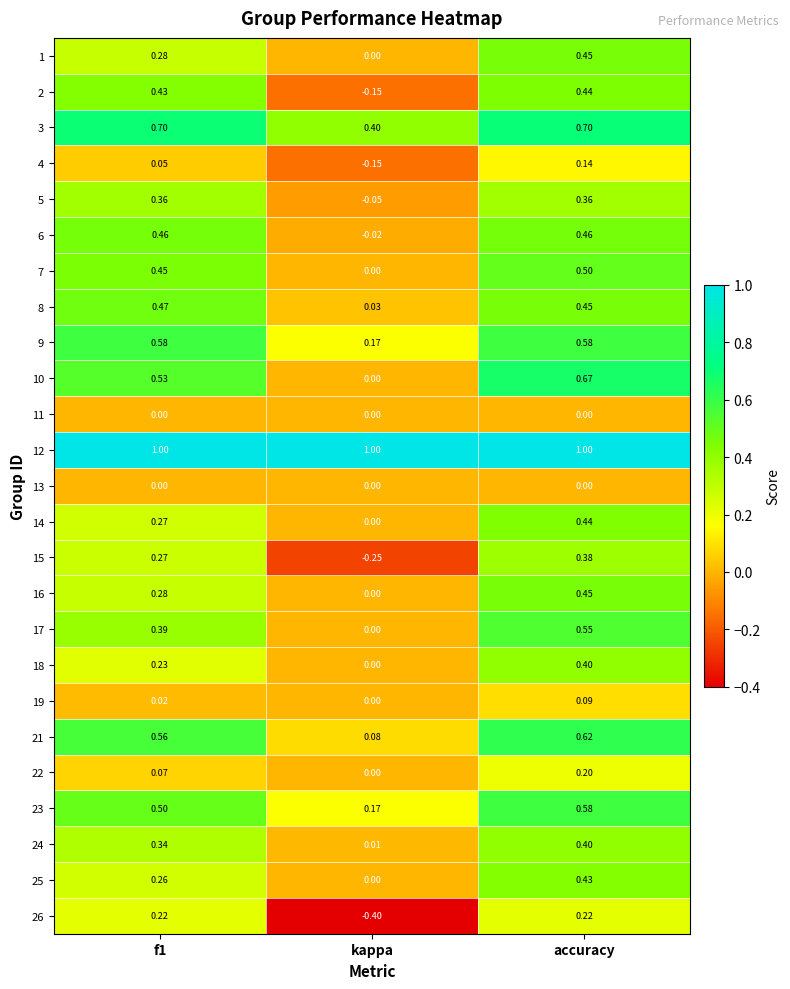

Is the value of 1 at kappa greater than the value of 18 at f1?

No